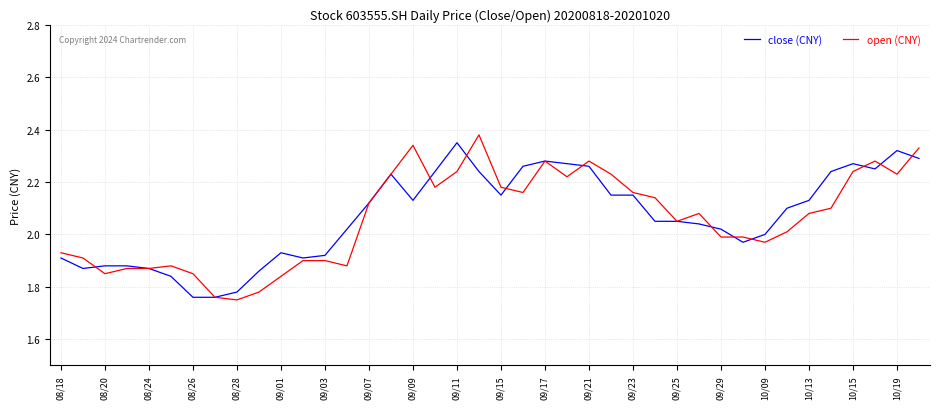

Which series has the largest range (max minus min)?

open (CNY)